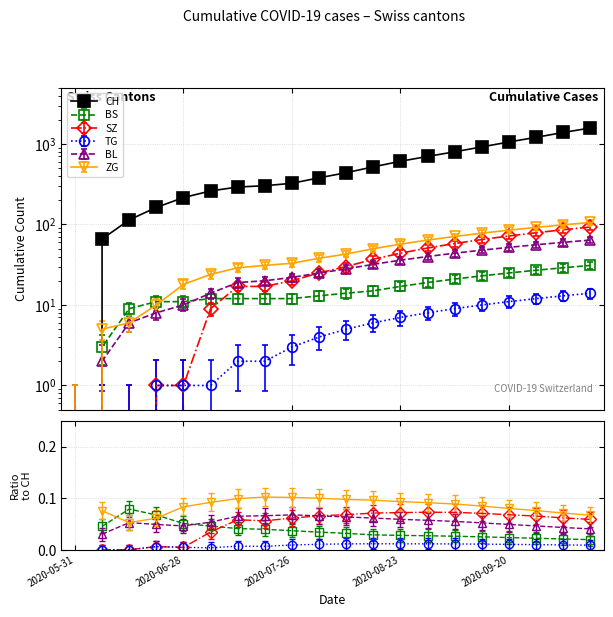

Between 2020-10-04 and 2020-10-11, which is larger?

2020-10-11